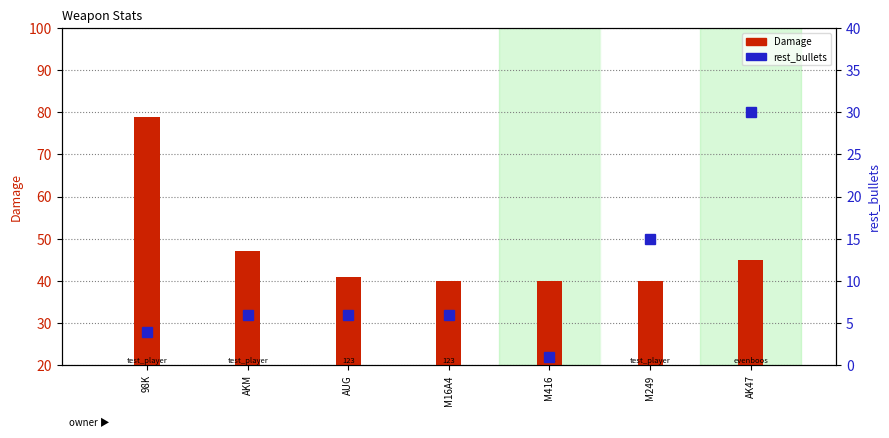

At which category is the sum across all series the highest?

98K